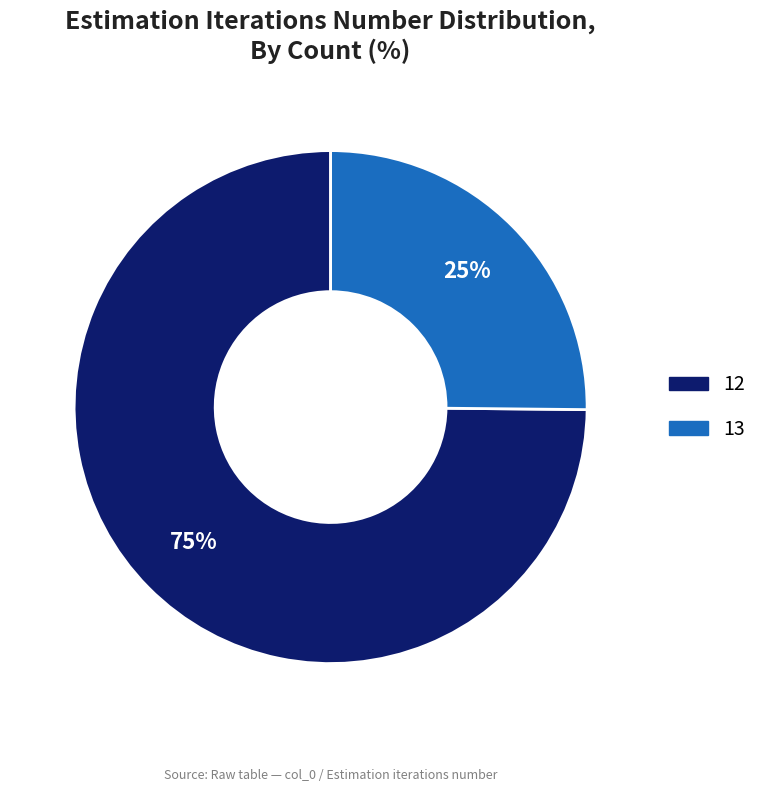

To the nearest percent, what is the difference between the largest and smallest slice percentages?

50%